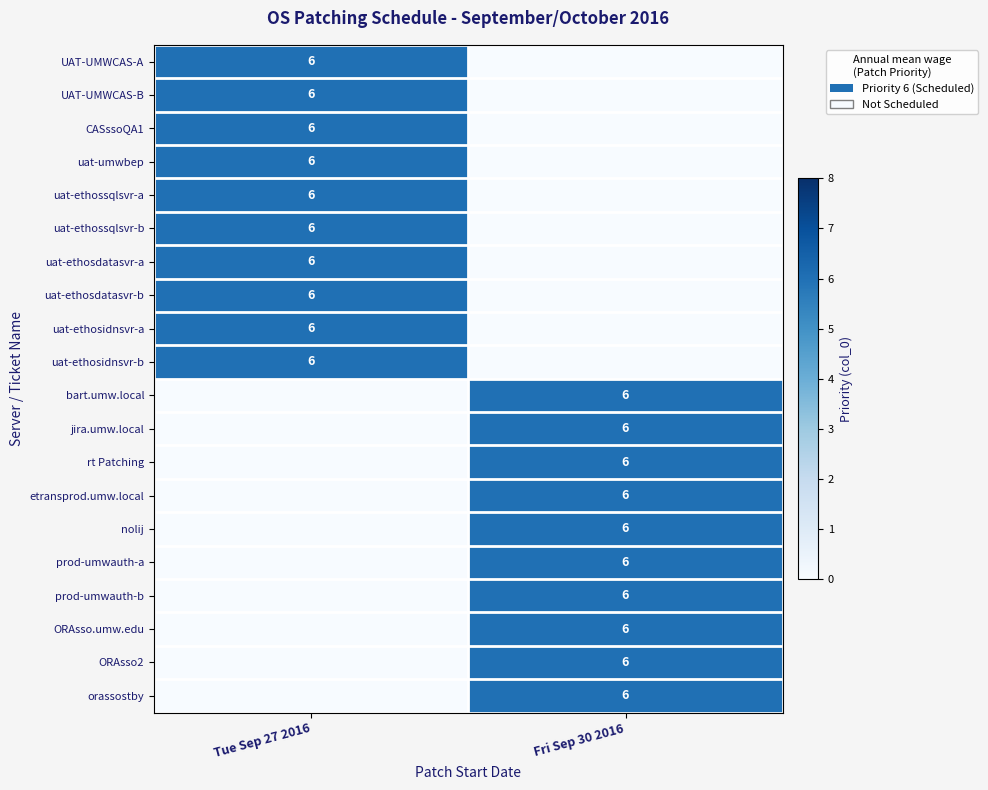

The value of UAT-UMWCAS-B at Tue Sep 27 2016 is 6. True or false?

True